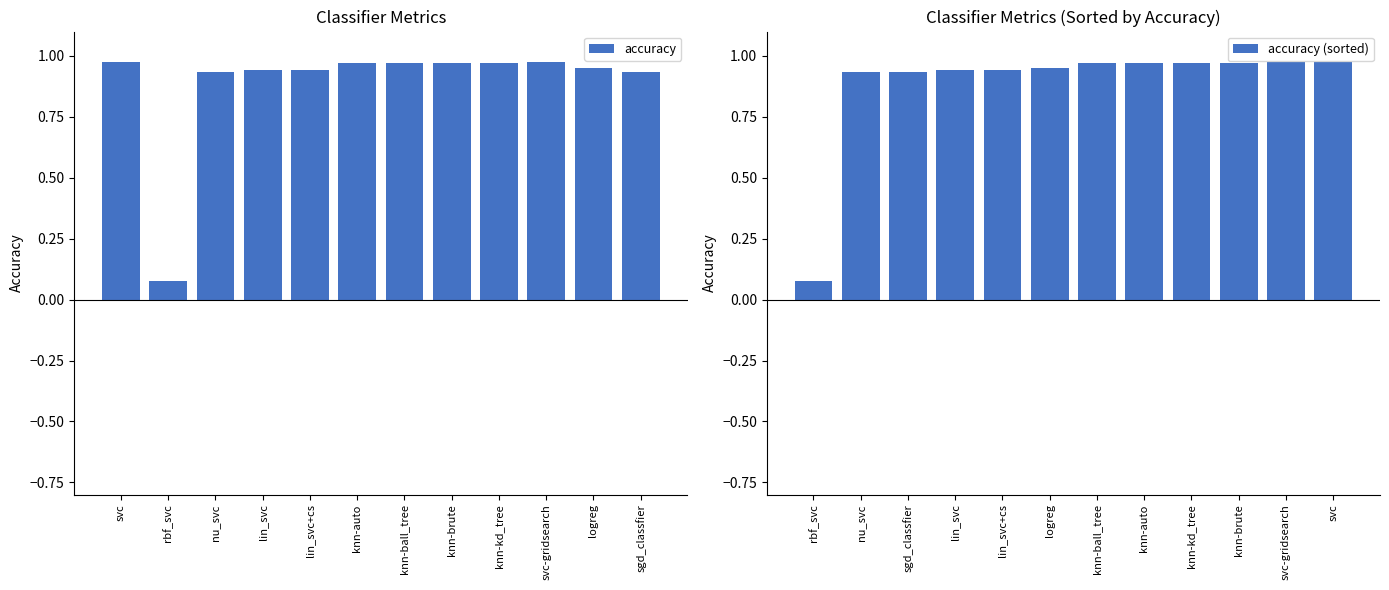

The value of accuracy (sorted) at logreg is 0.3. True or false?

False